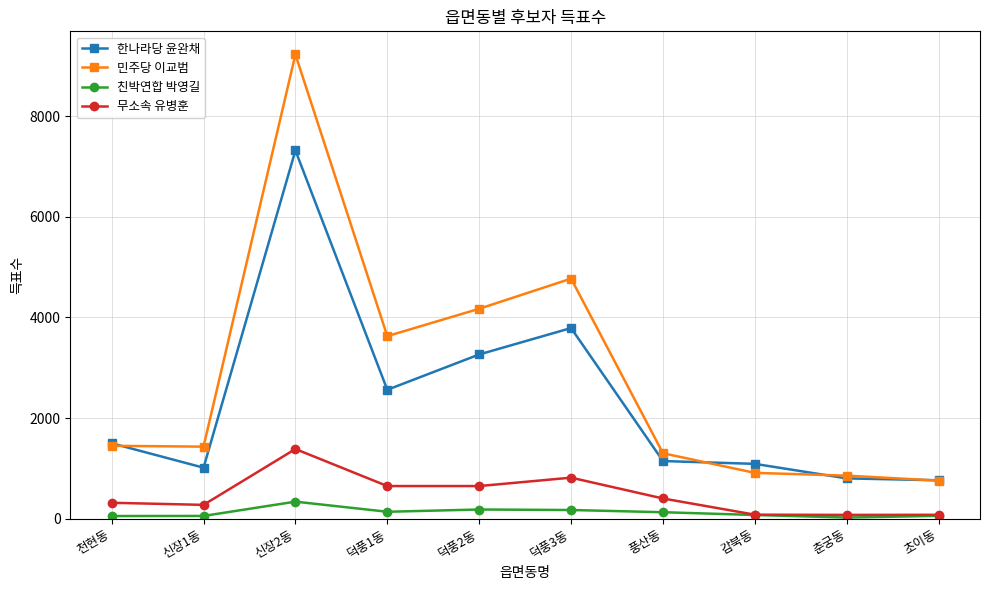

What are all the series names shown in the legend?

한나라당 윤완채, 민주당 이교범, 친박연합 박영길, 무소속 유병훈